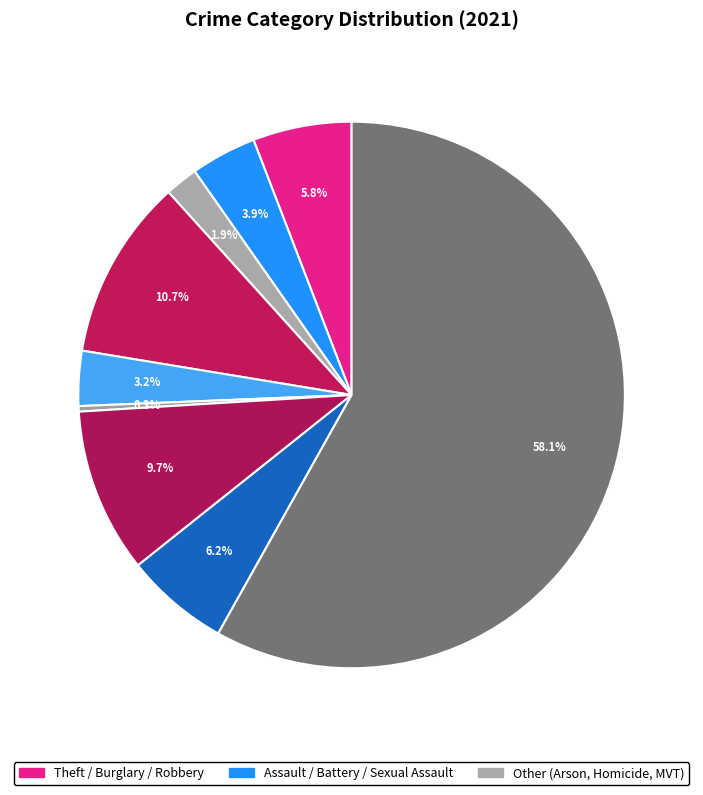

How many segments does this pie chart have?

9